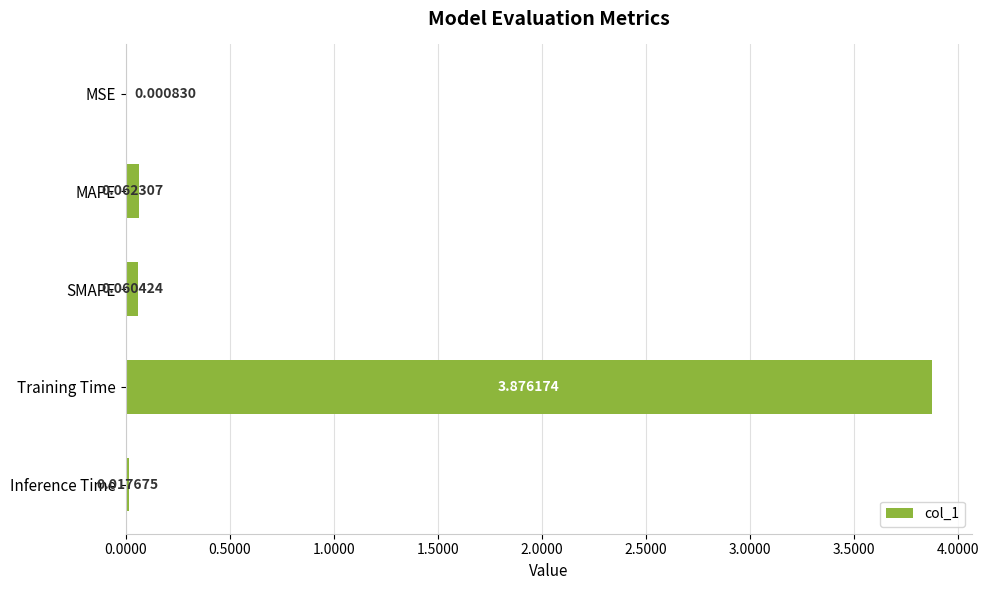

At which label is the value closest to 1?

MAPE